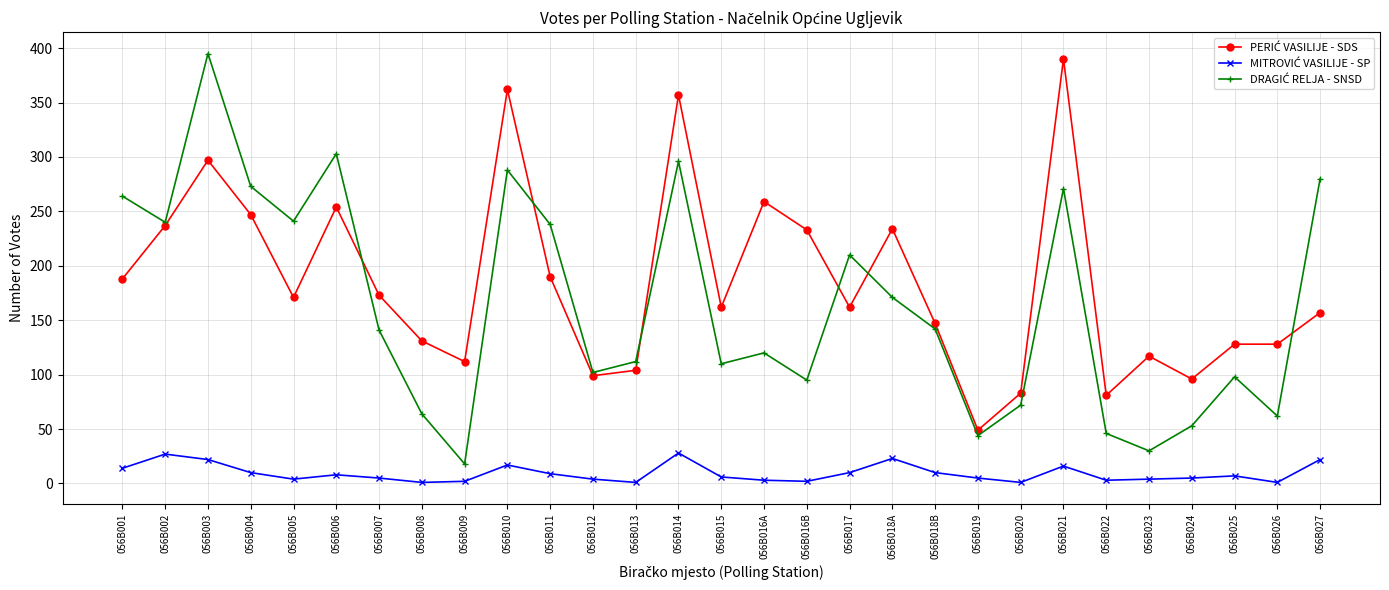

What is the label of the 20th point from the left?

056B018B